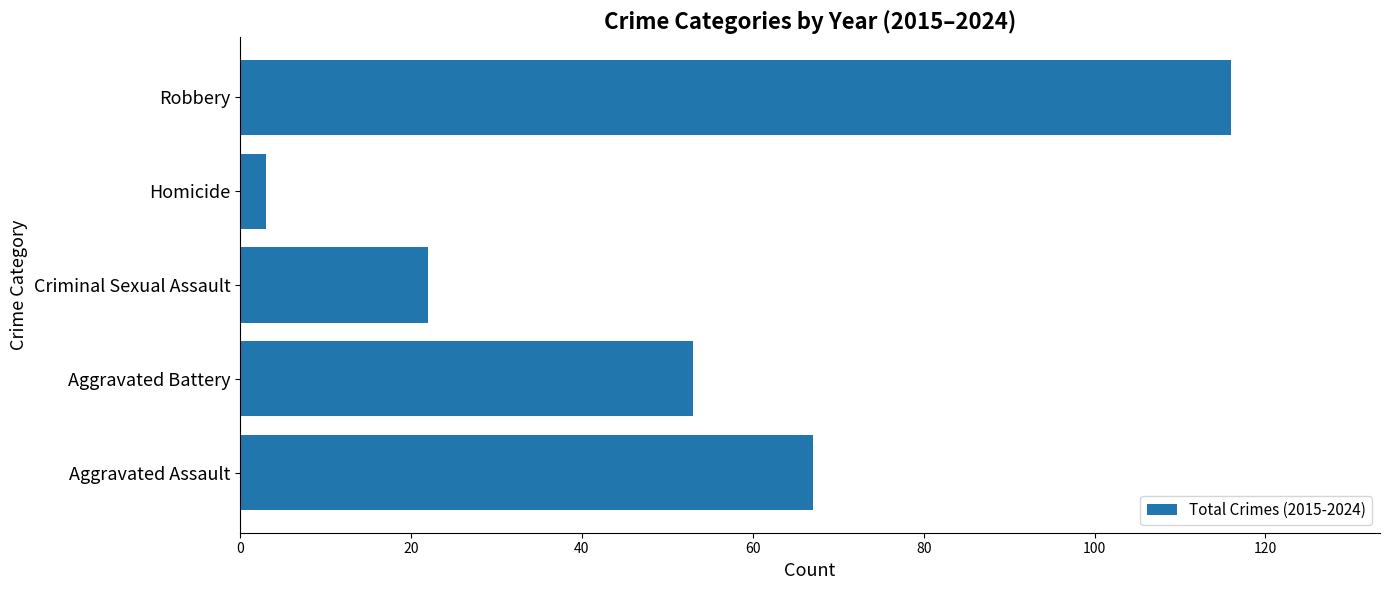

Is it true that the value at Robbery is 116?

True